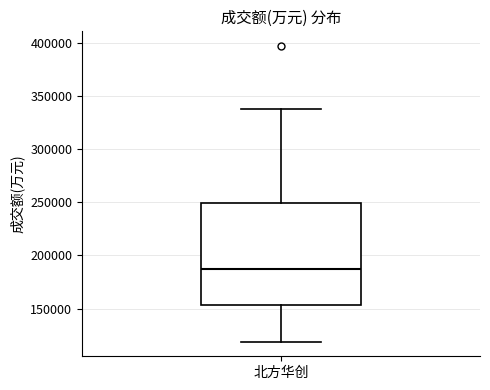

Transcribe this box plot: give where the median line is, the range the box spans, and where the two whiskers end, as read against the y-axis. The values are not printed on the chart, so give them approximately, as read against the axis.

median 185000, box 155000 to 250000, whiskers 120000 to 340000